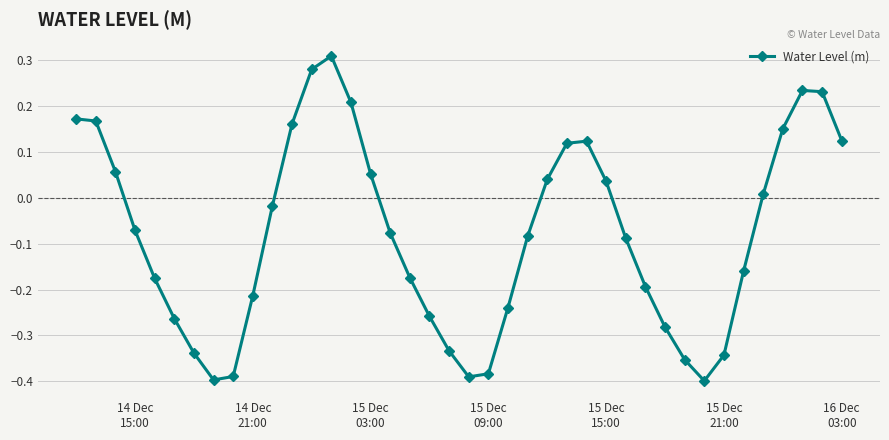

What is the difference between the maximum and second lowest values?

0.7